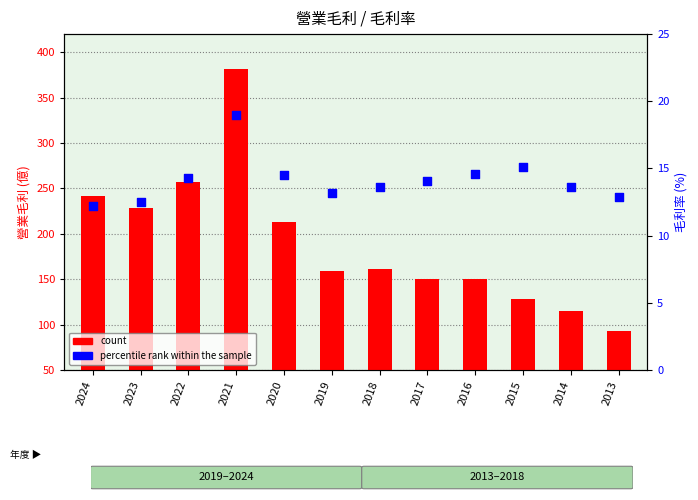

At which category is the sum across all series the highest?

2021